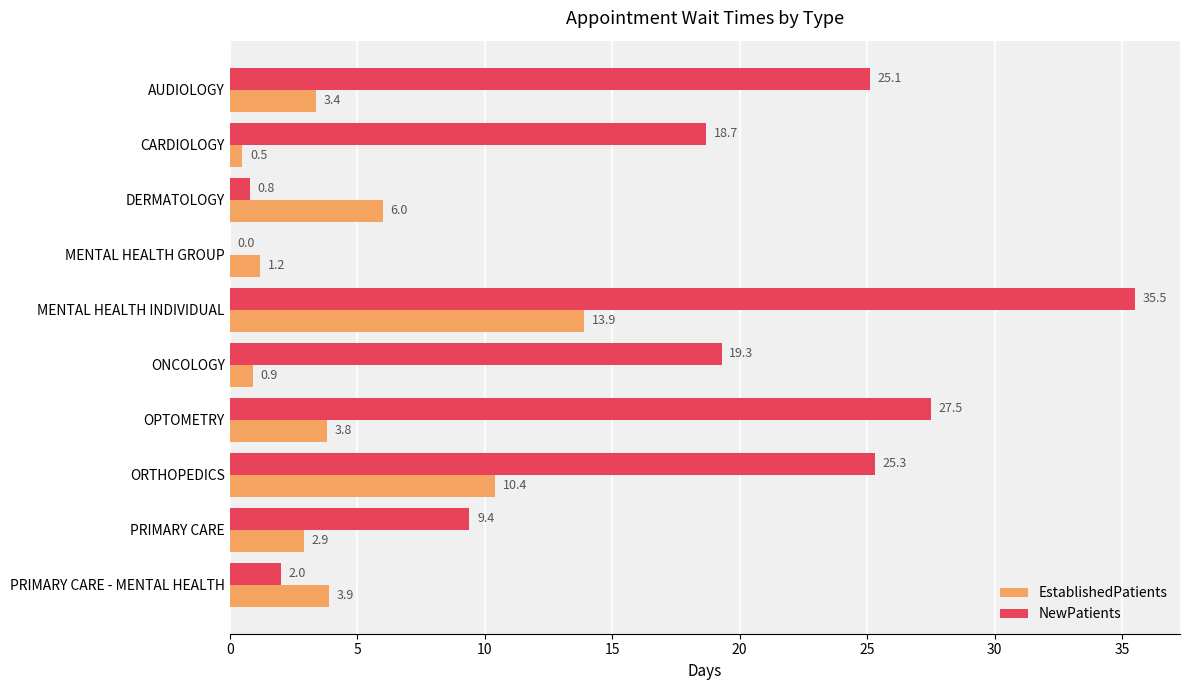

Is it true that EstablishedPatients equals 1.5 at OPTOMETRY?

False